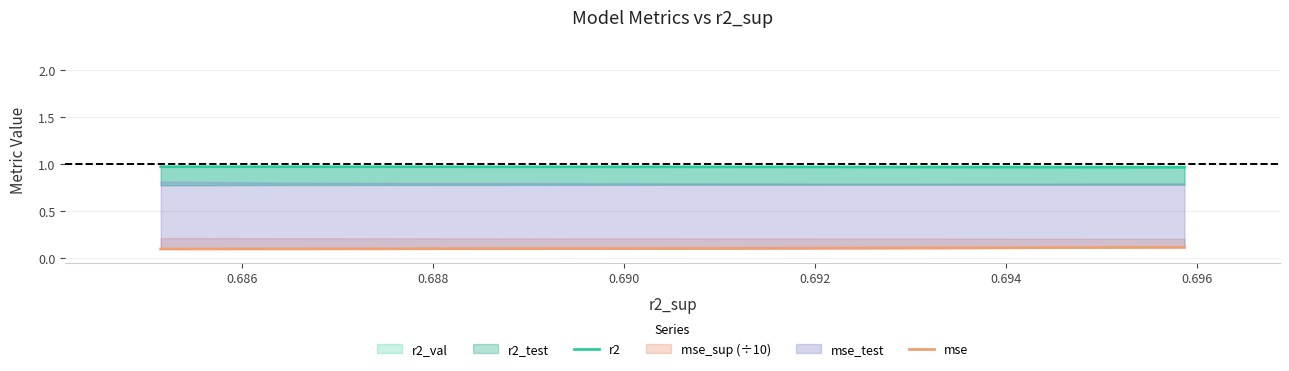

At how many categories does at least one series exceed 0?

10